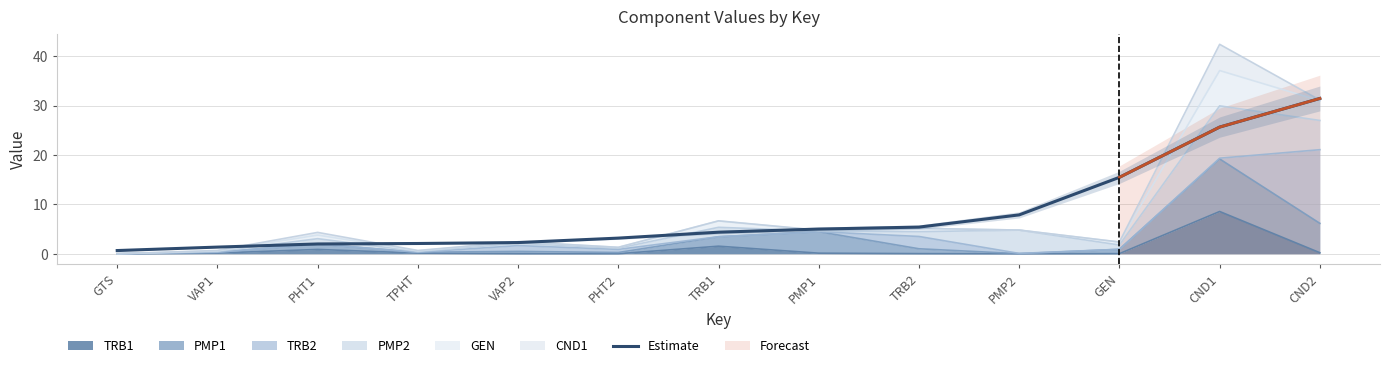

The chart shows a value of 2.0 at PHT1. True or false?

True